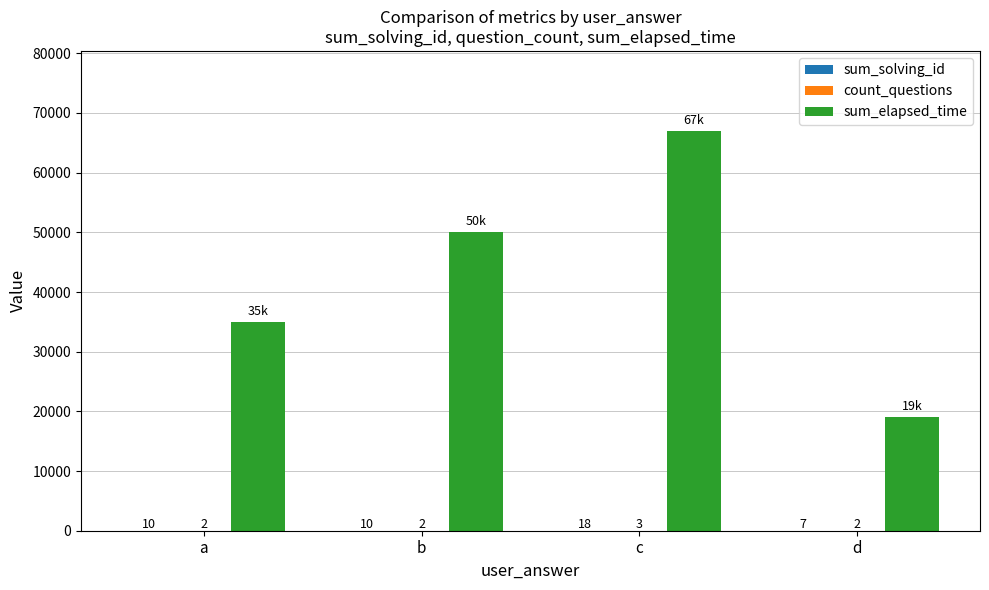

What is the sum of all sum_elapsed_time values?

171000